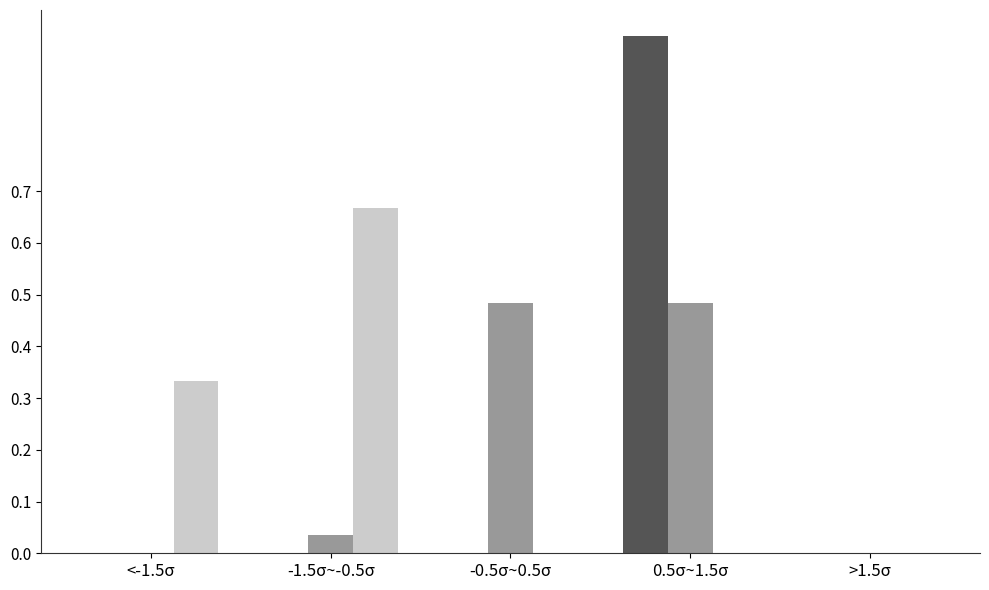

At which category does the chart reach its peak across all series?

0.5σ~1.5σ